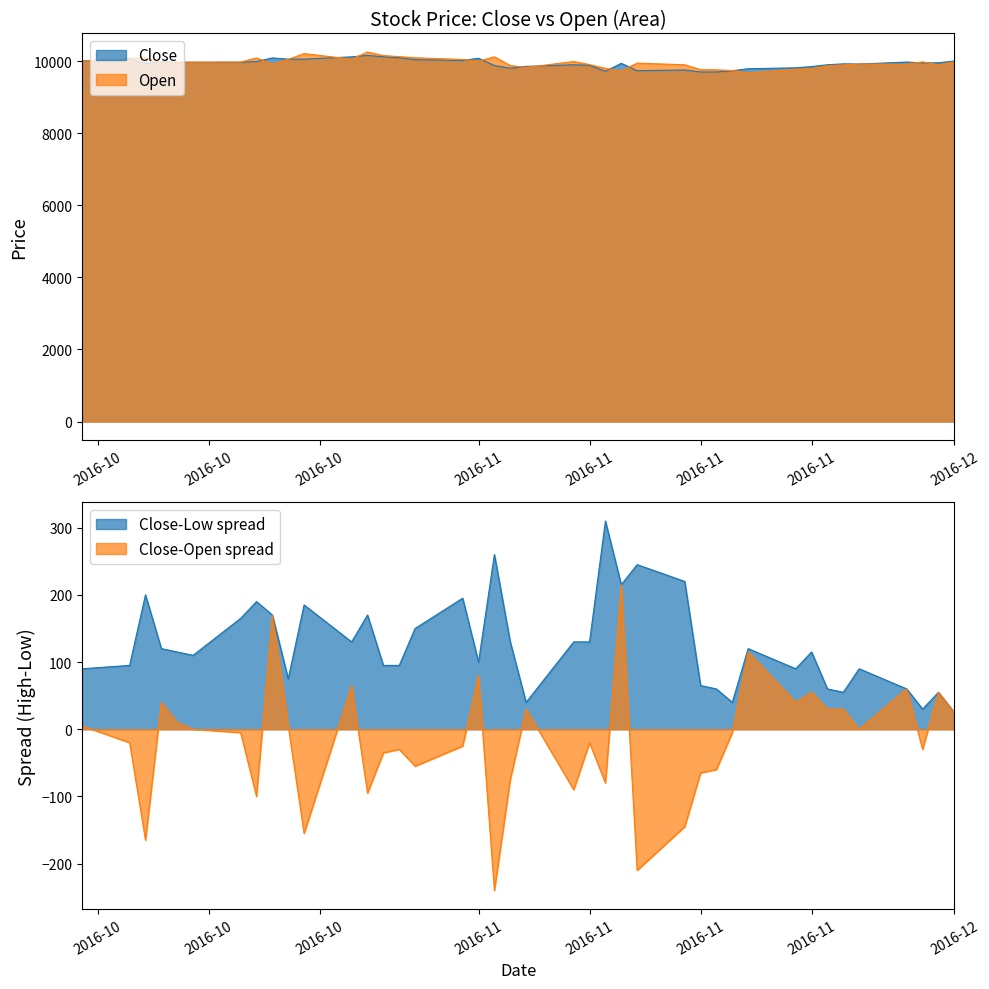

At which category does Open reach its first local peak?

2016-10-11